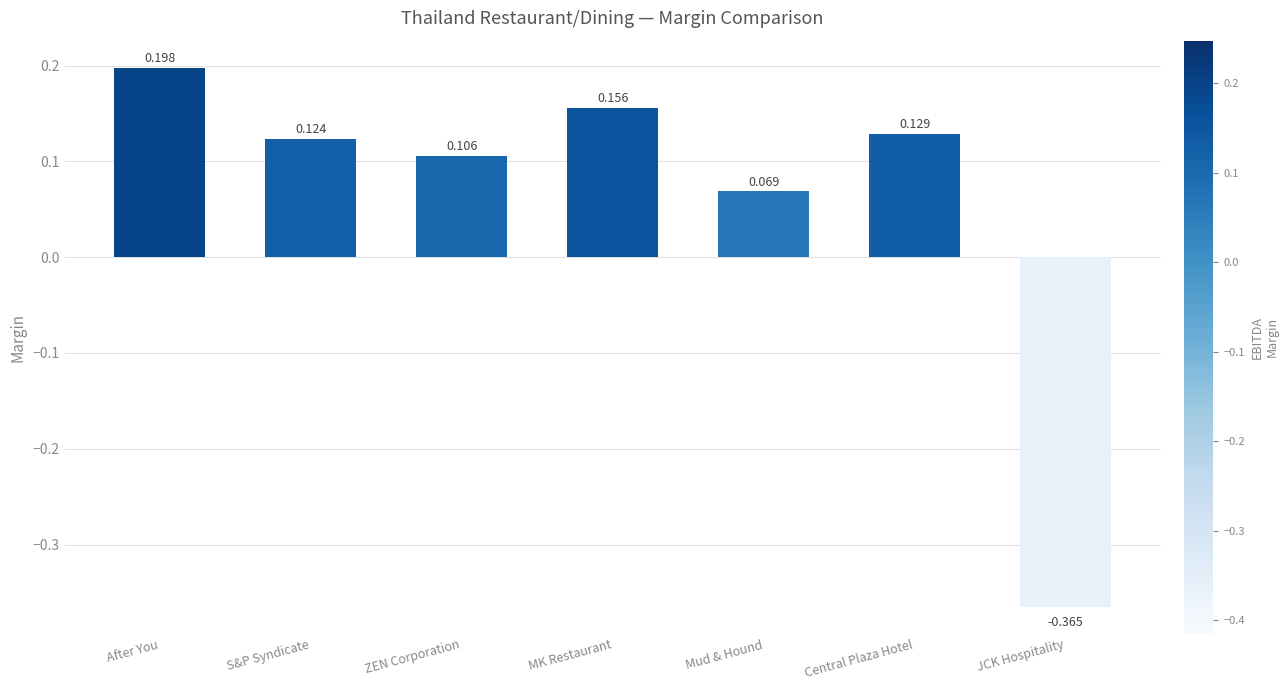

What is the sum of all values?

0.4